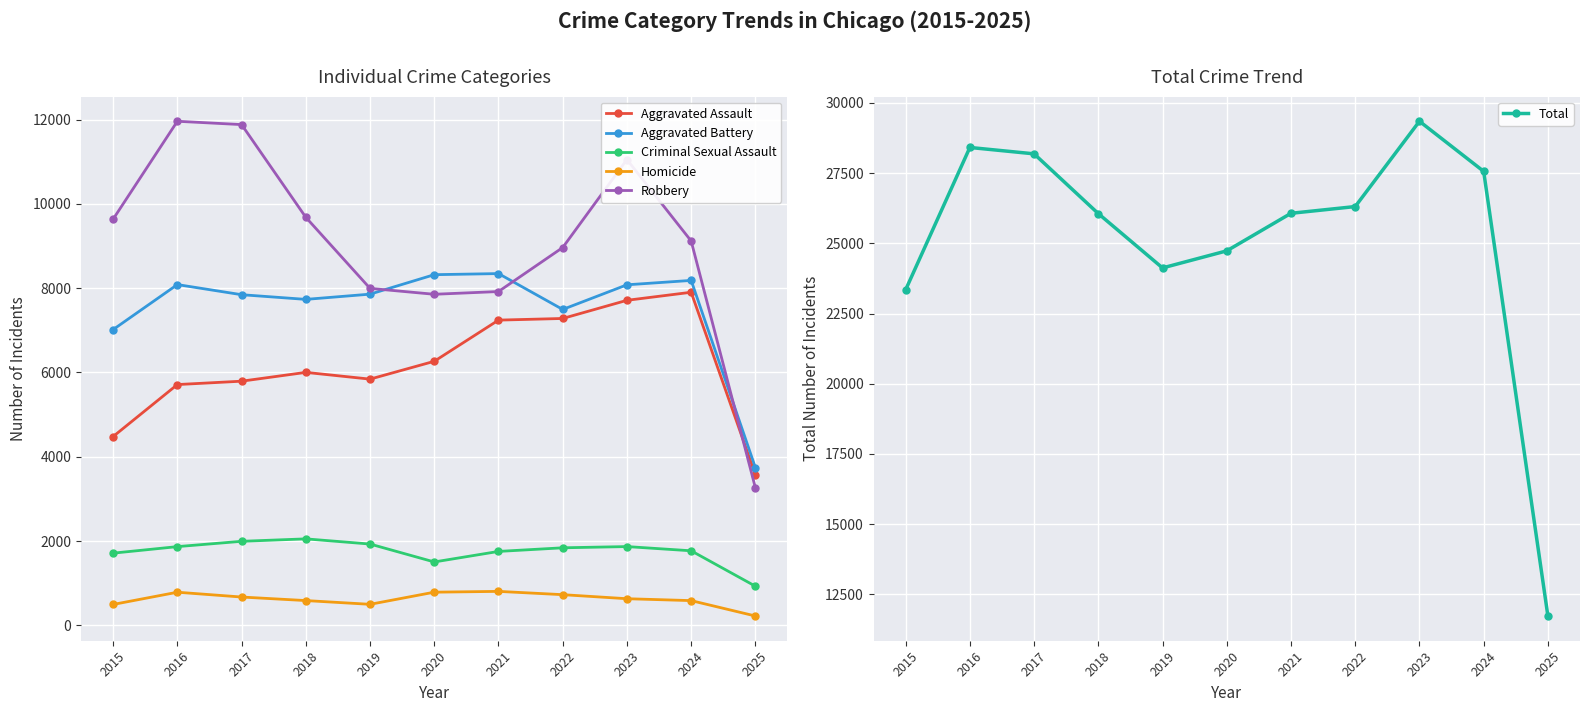

How many lines are shown in the chart?

6